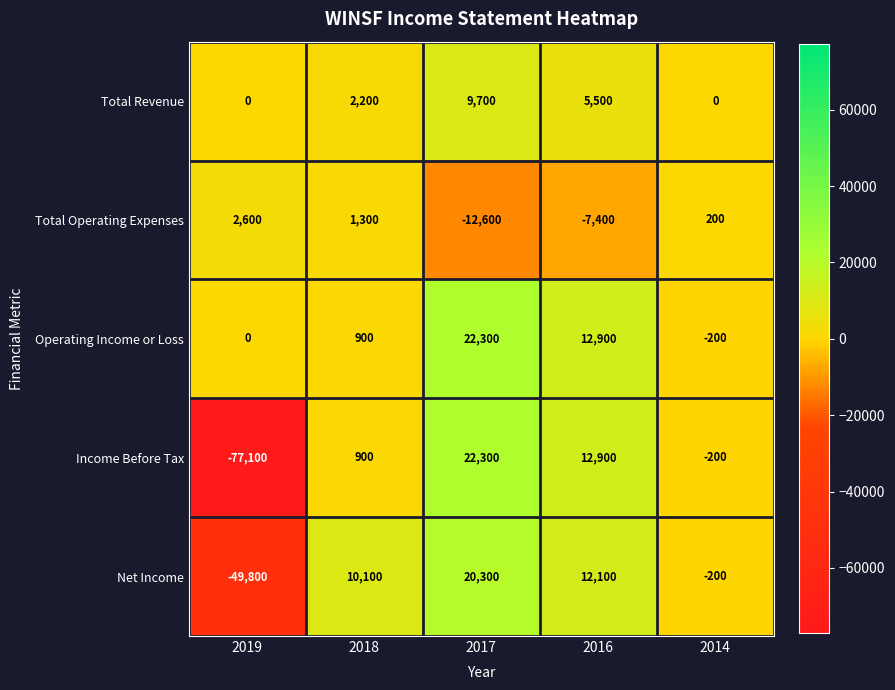

How many negative values does the Operating Income or Loss series have?

1